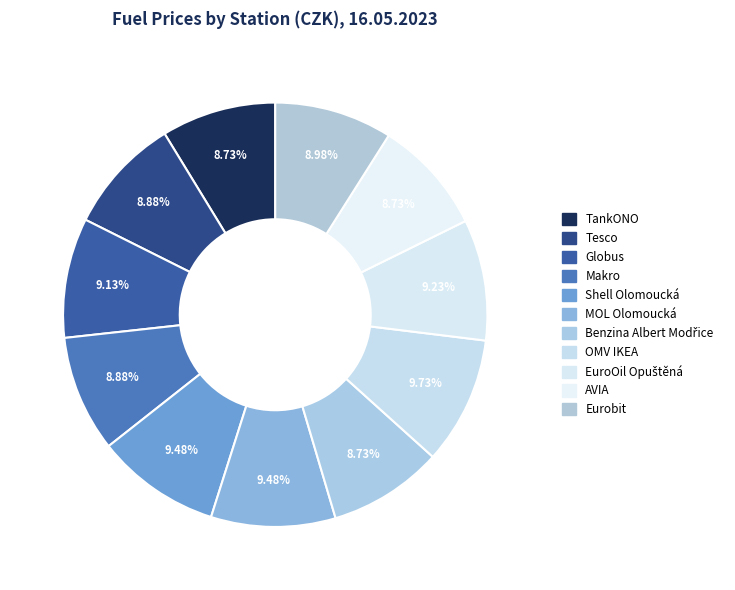

Does any single category account for the majority?

No